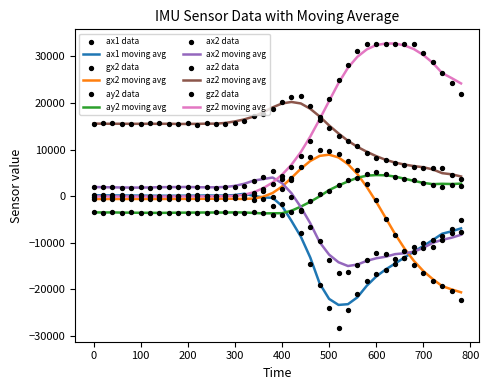

True or false: ax1 moving avg and az2 moving avg cross at least once.

False